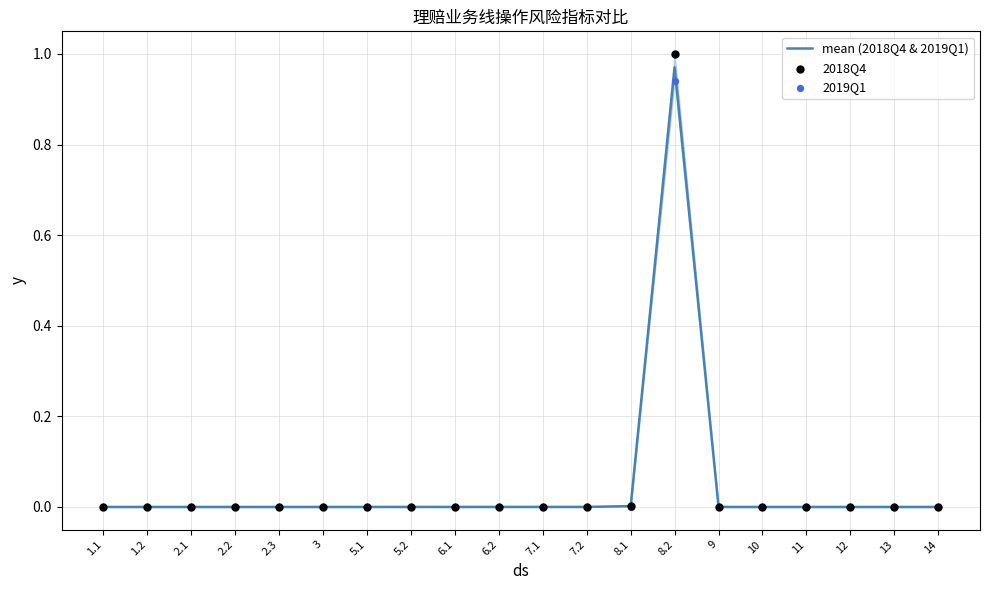

Which series has the largest total across all categories?

2018Q4